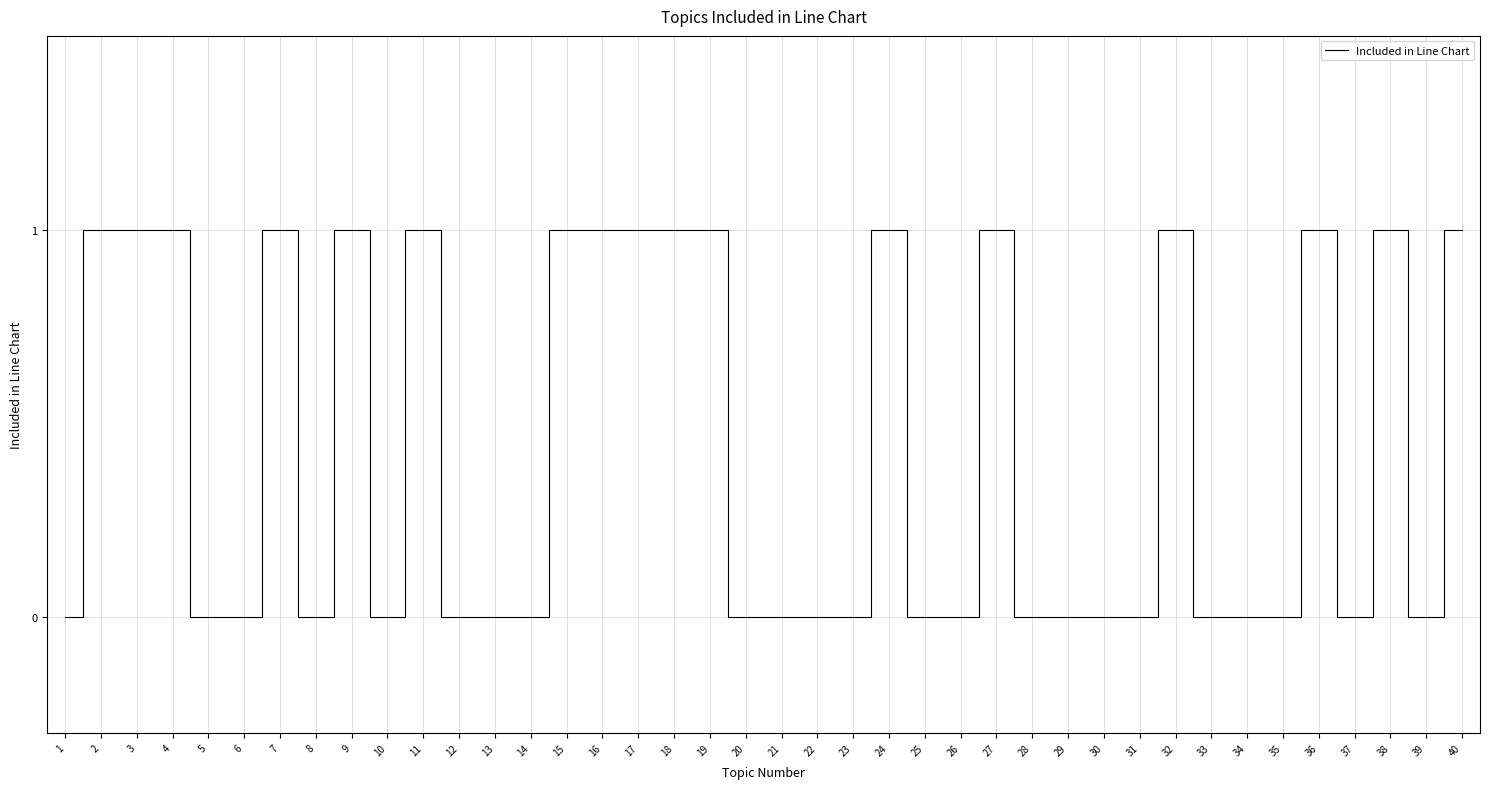

How many values are between 0 and 1?

40